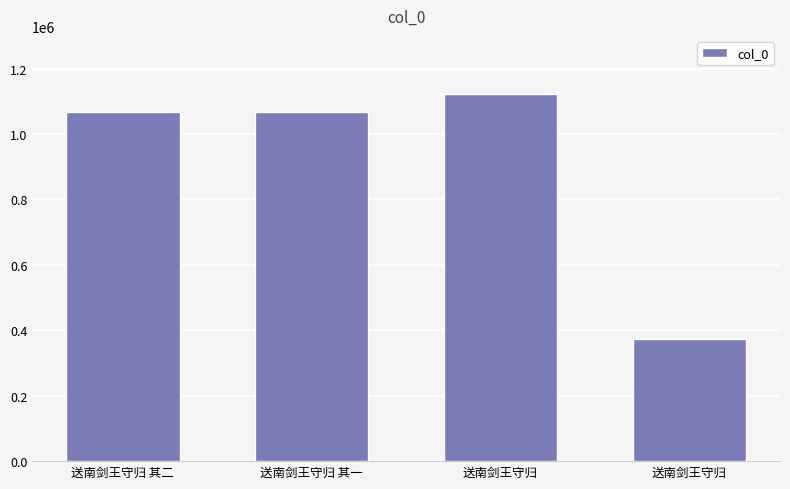

What is the minimum value shown in the chart?

373199